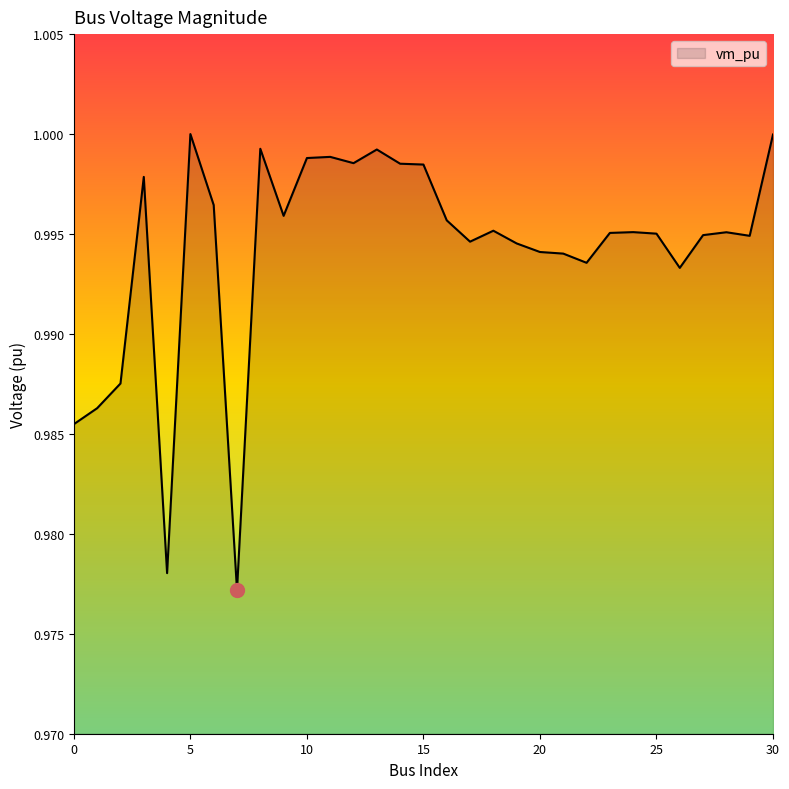

What is the average value?

1.0